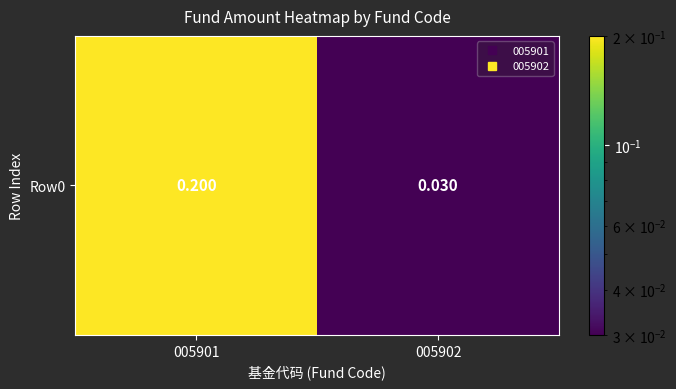

How many series are shown in this chart?

1